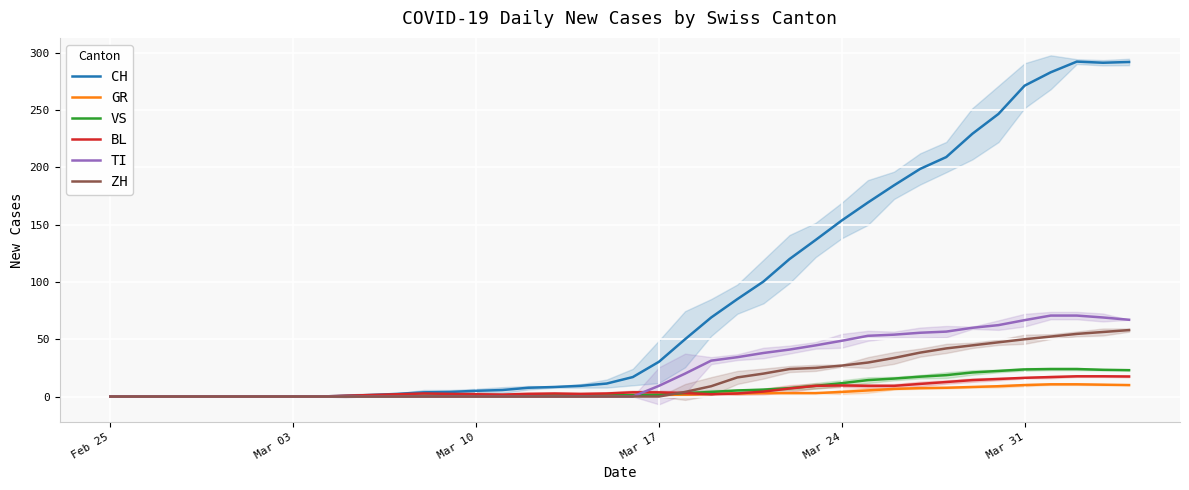

True or false: CH has a value of 30.3 at Mar 17.

True